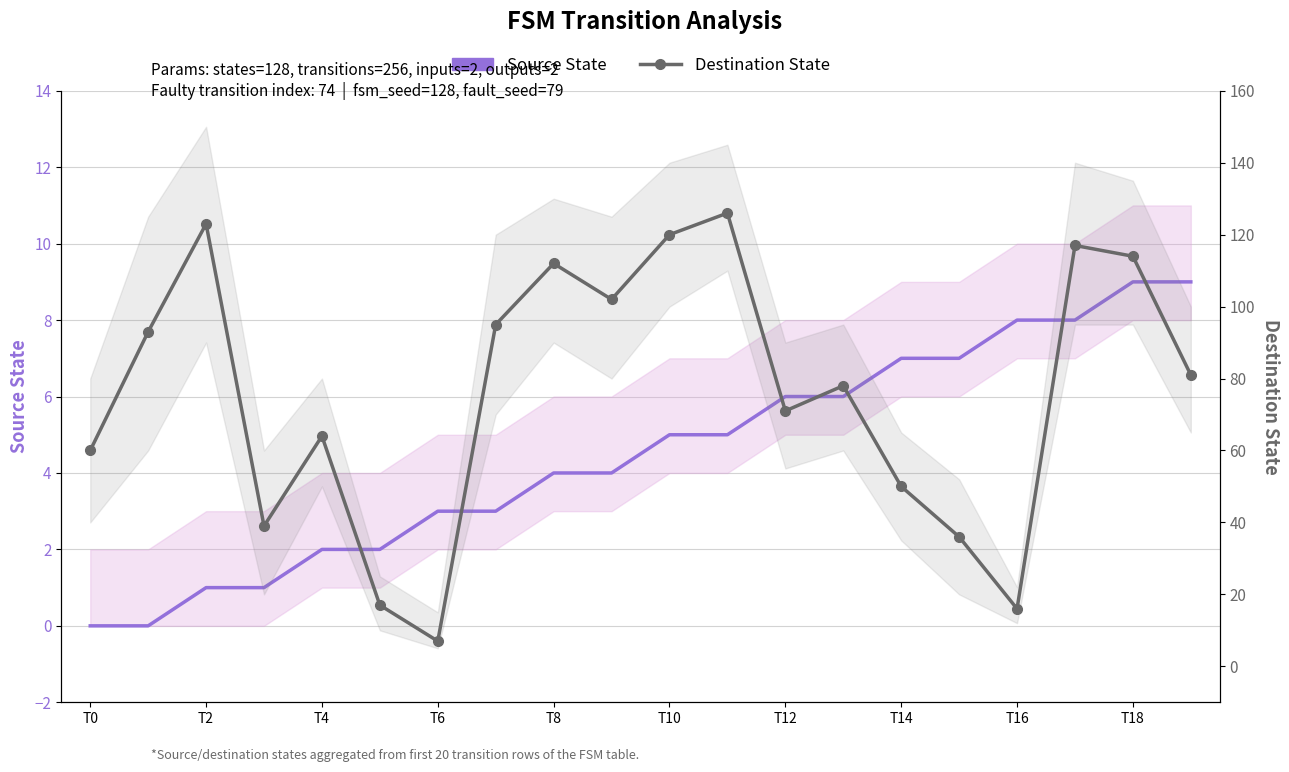

How many Source State values are between 2 and 7?

12